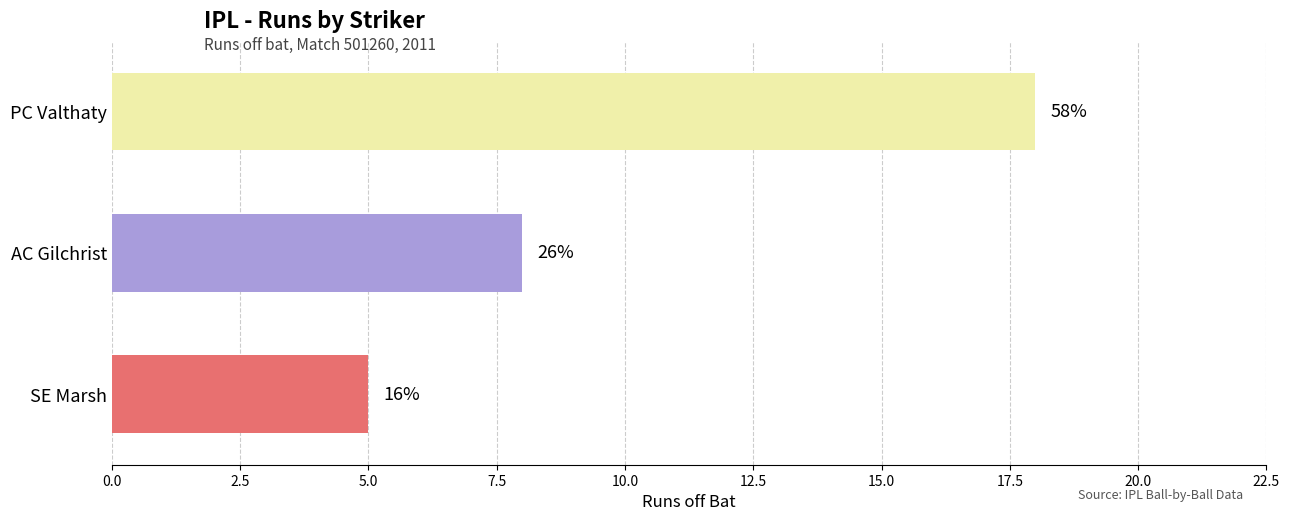

Are the bars horizontal?

Yes